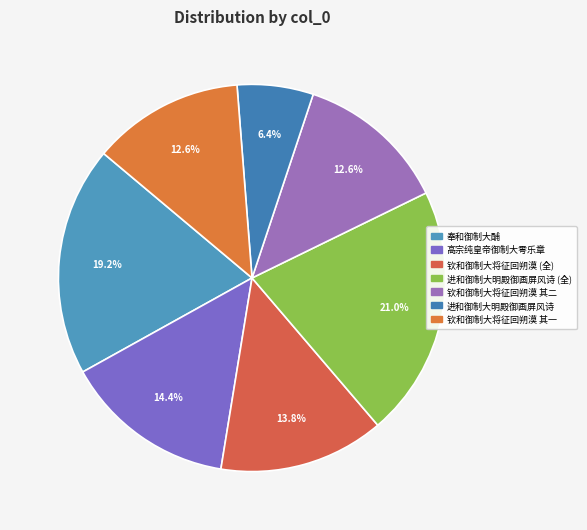

How many slices are in this pie chart?

7